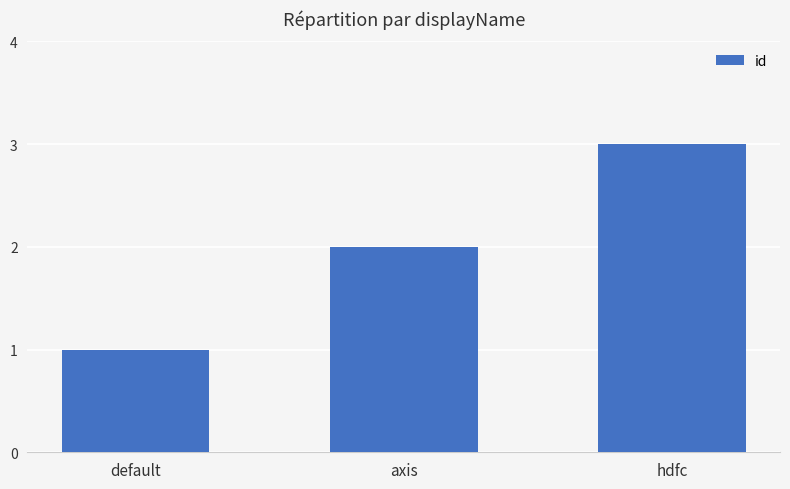

Reading left to right, transcribe all the data shown in this chart.

default=1	axis=2	hdfc=3